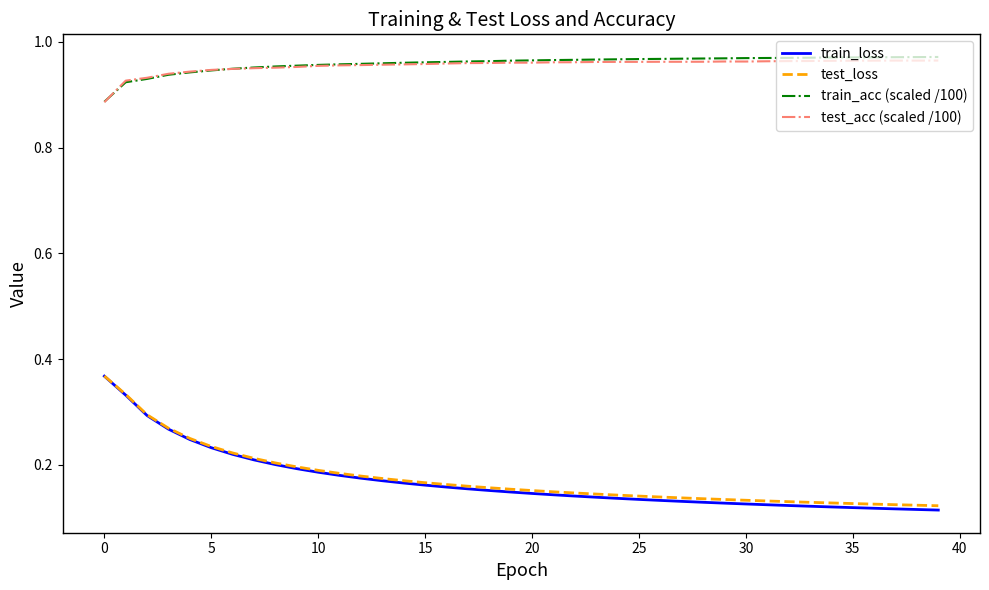

True or false: train_acc (scaled /100) and train_loss intersect in this chart.

False